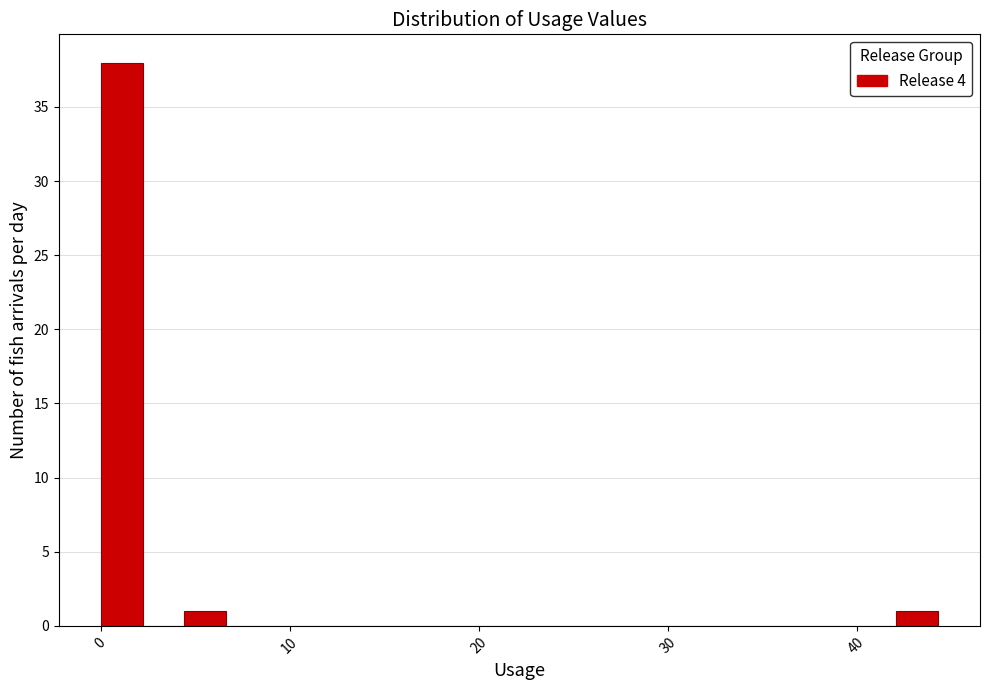

Around what value on the x-axis is the tallest bar? Give the approximate position of its centre, as read against the axis.

1